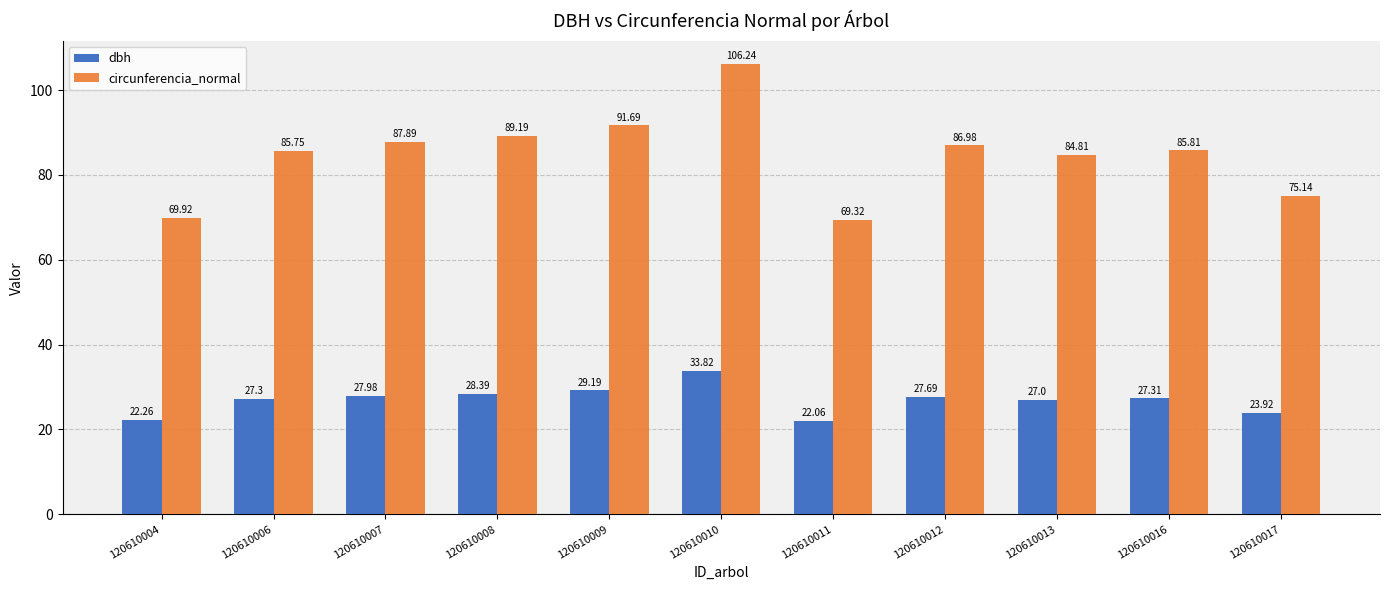

Which series has the widest spread of values?

circunferencia_normal